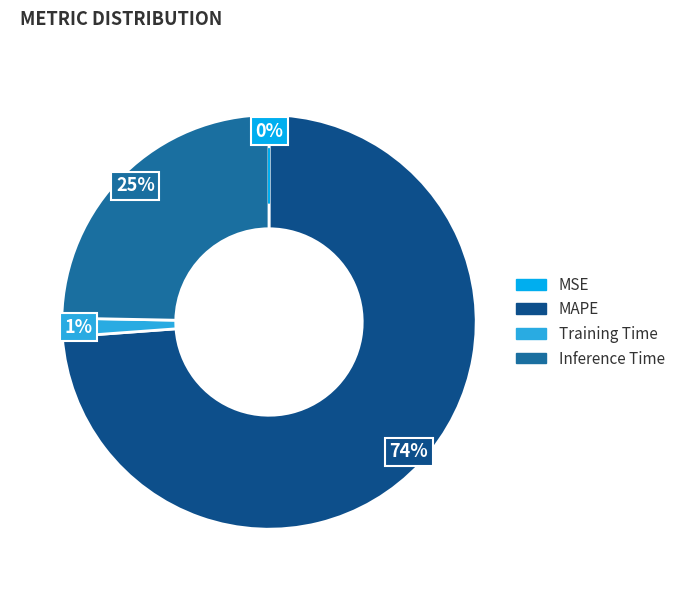

To the nearest percent, what portion does Training Time represent?

1%